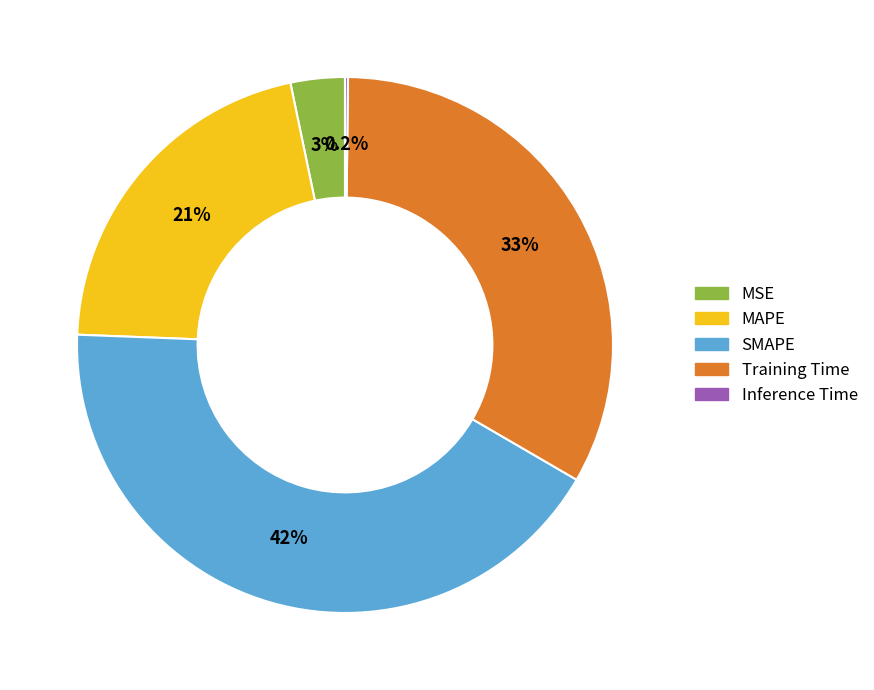

The MSE slice represents 3% of the pie. True or false?

True